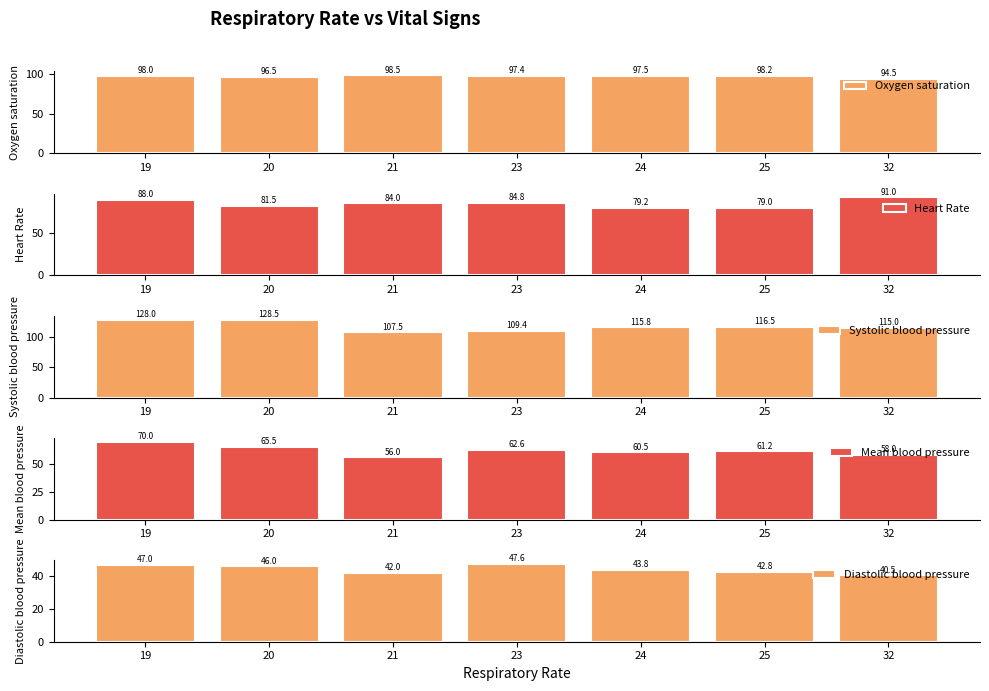

What is the sum of all Diastolic blood pressure values?

309.6